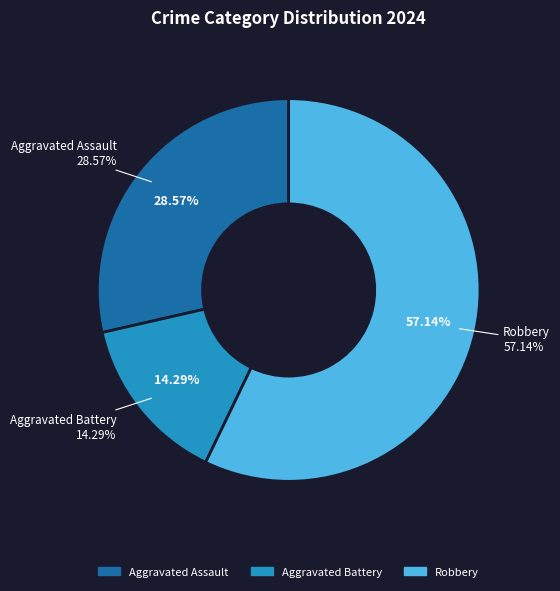

What is the ratio of the value at Aggravated Battery to the value at Aggravated Assault?

0.5